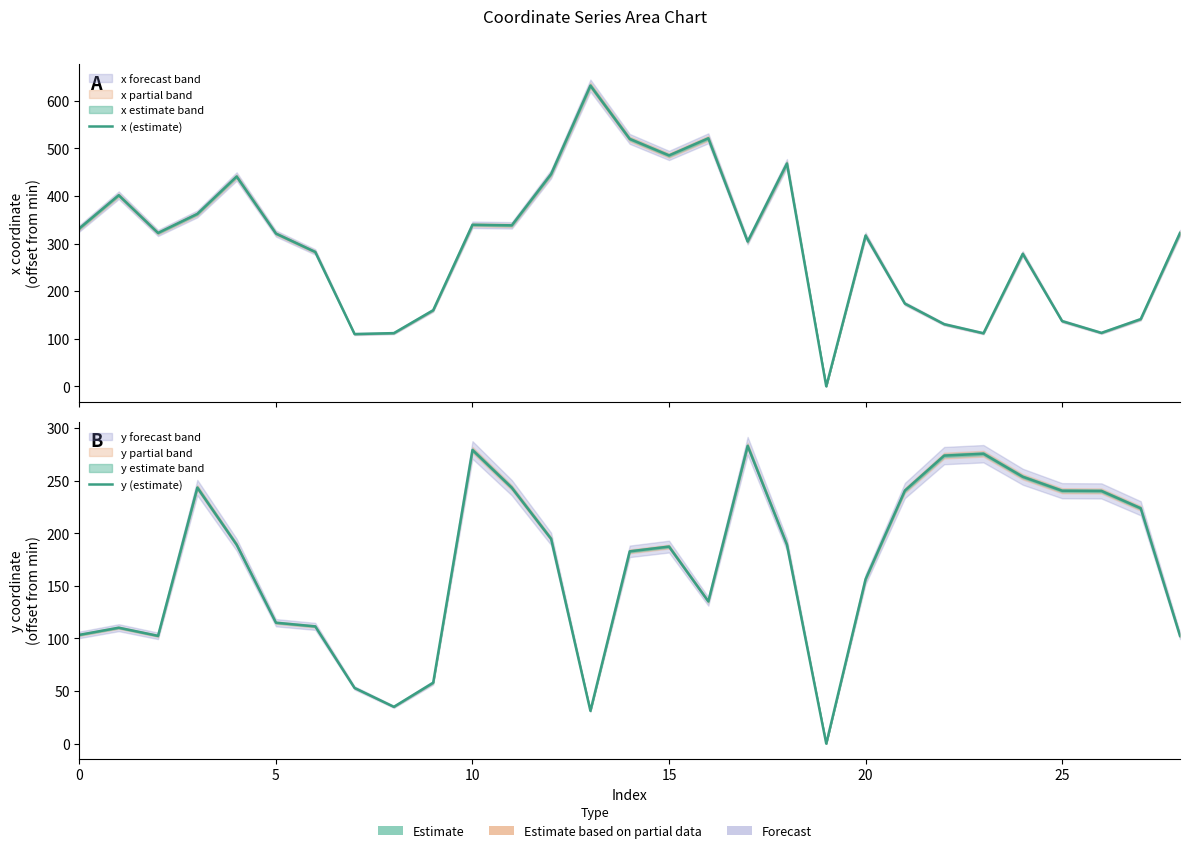

The value of x (estimate) at 10 is 339.4. True or false?

True